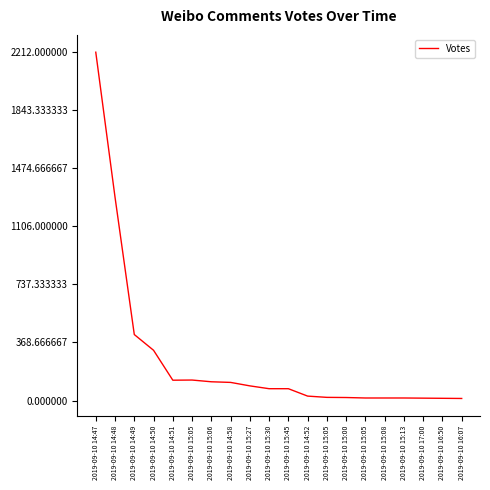

At which label is the value closest to 1112?

2019-09-10 14:48